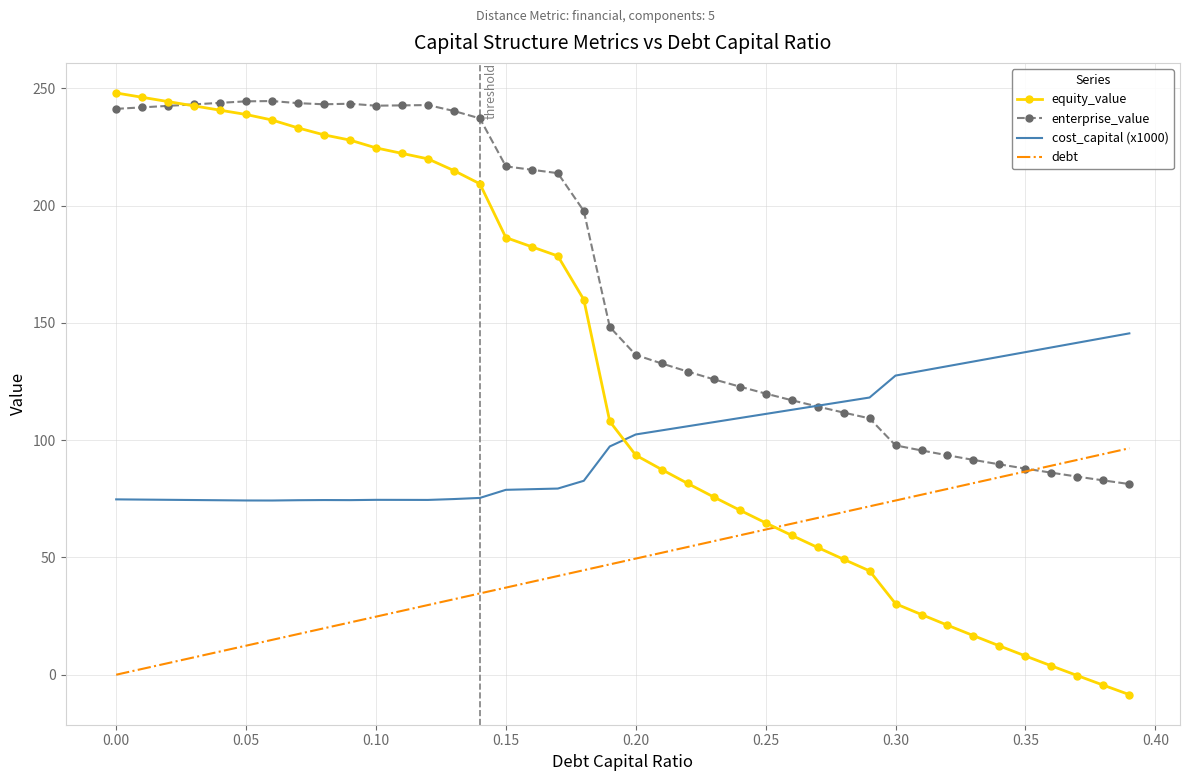

True or false: equity_value and debt intersect in this chart.

True